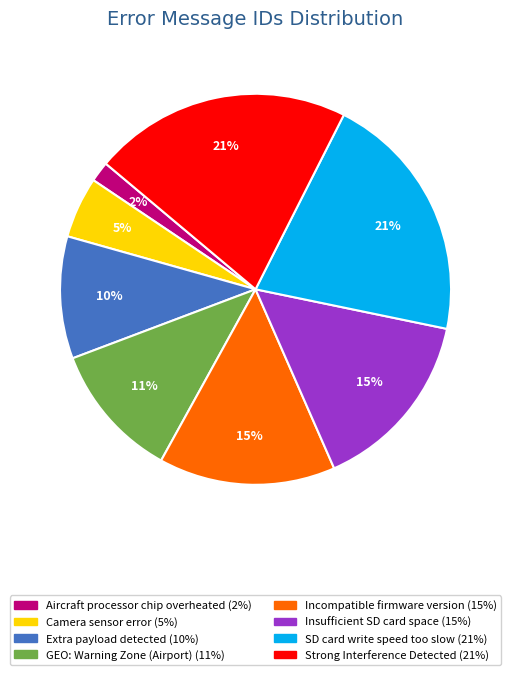

Which category has the smallest portion of the pie?

Aircraft processor chip overheated